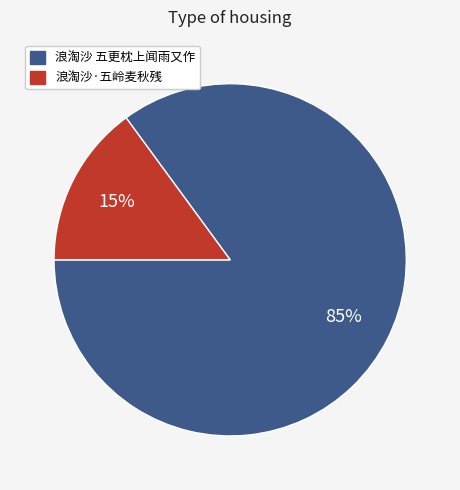

Is the sum of 浪淘沙·五岭麦秋残 and 浪淘沙 五更枕上闻雨又作 greater than half?

Yes